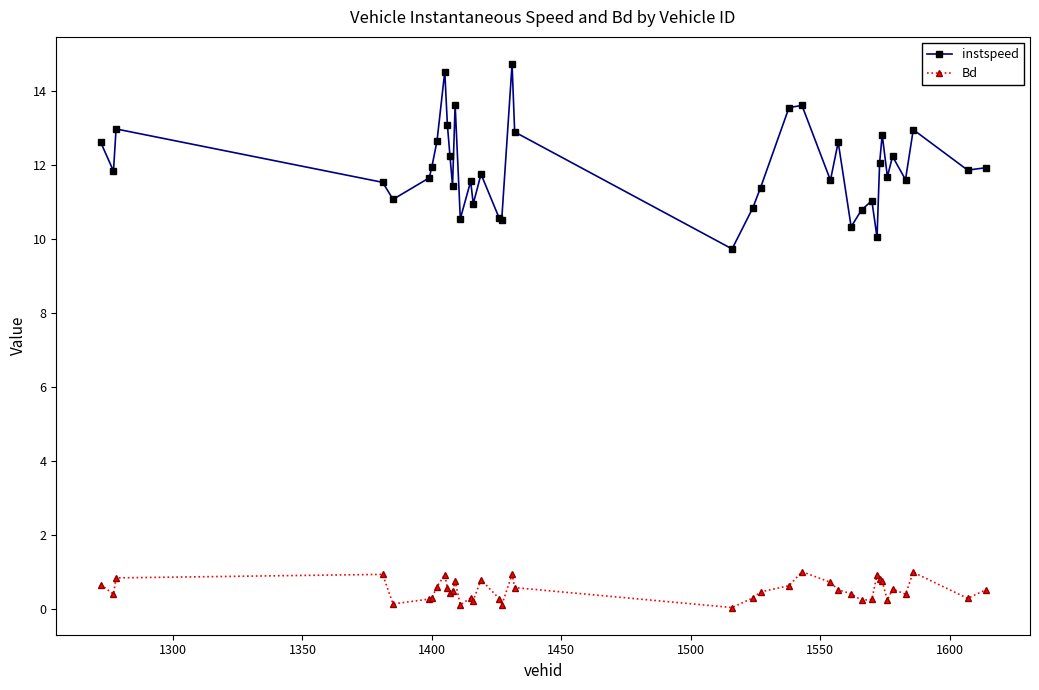

Which series has the largest total across all categories?

instspeed